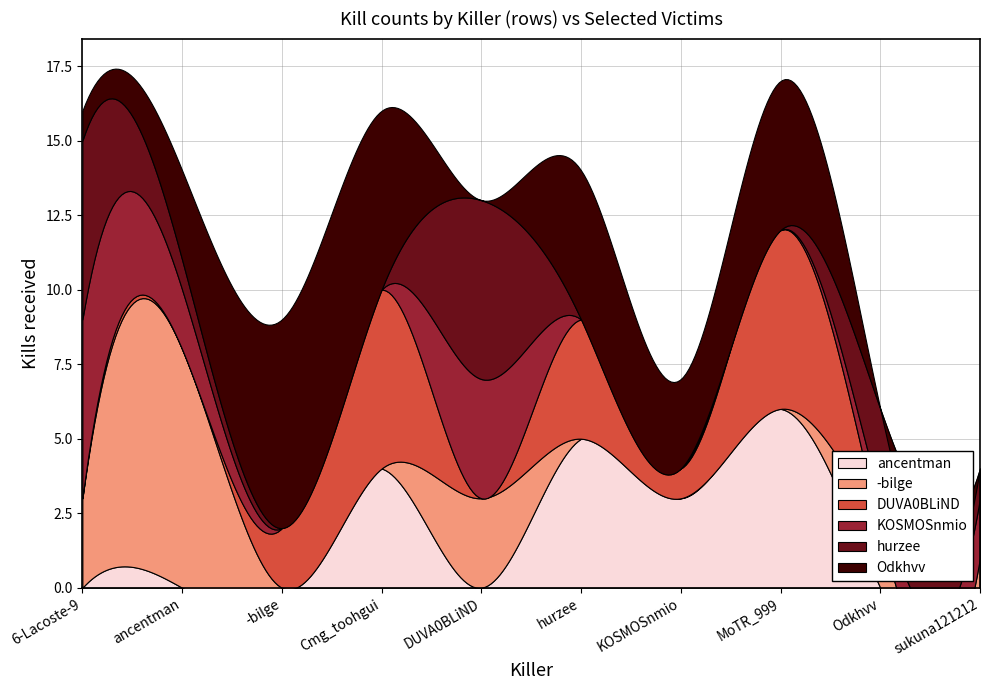

Where do DUVA0BLiND and hurzee first cross each other?

ancentman and -bilge